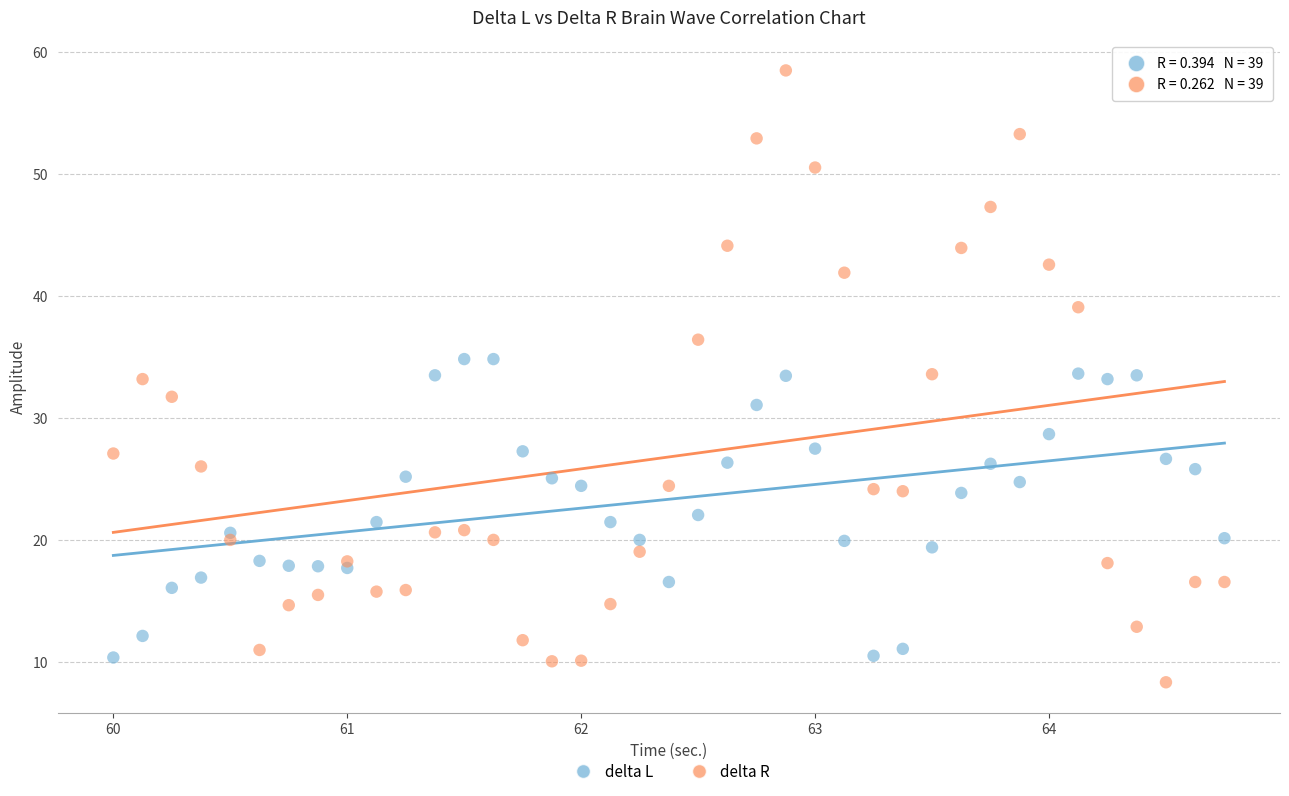

What are all the series names shown in the legend?

delta L, delta R